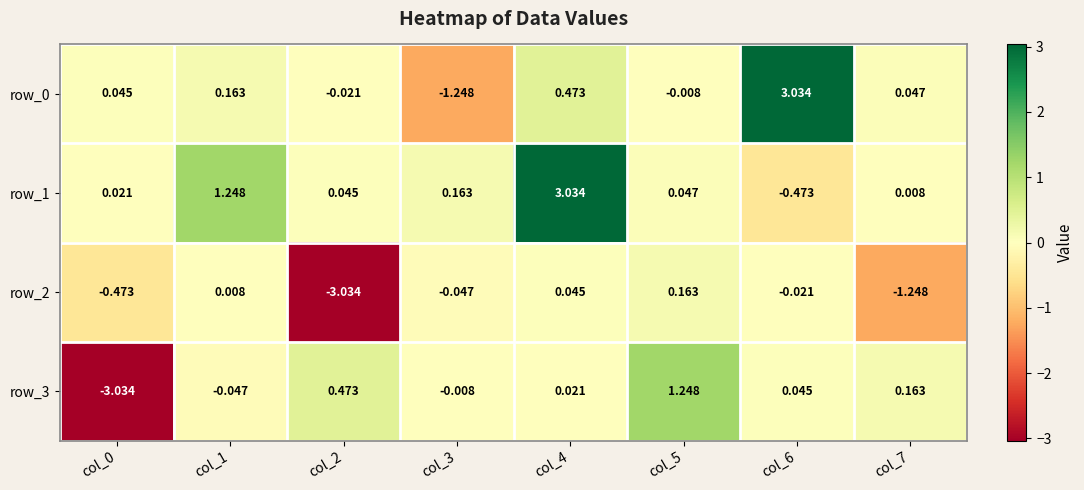

What is the smallest value displayed?

-3.0